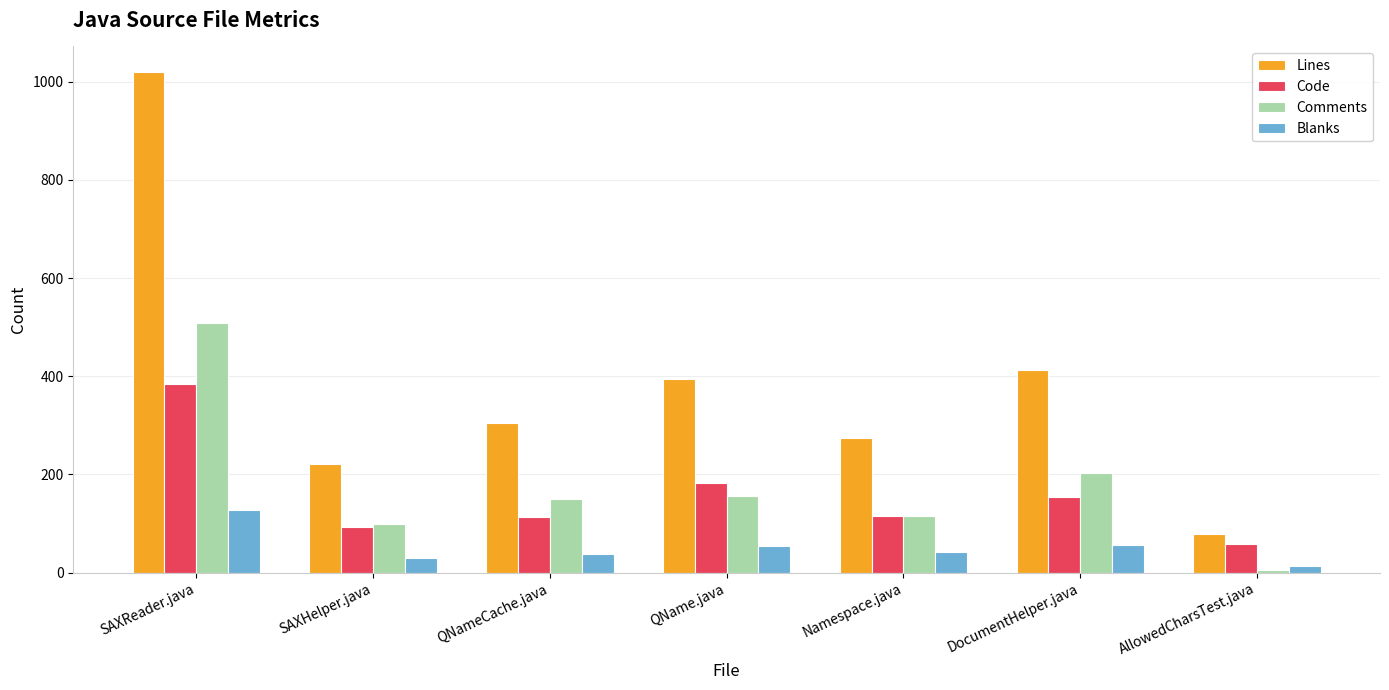

Which series has the largest total across all categories?

Lines